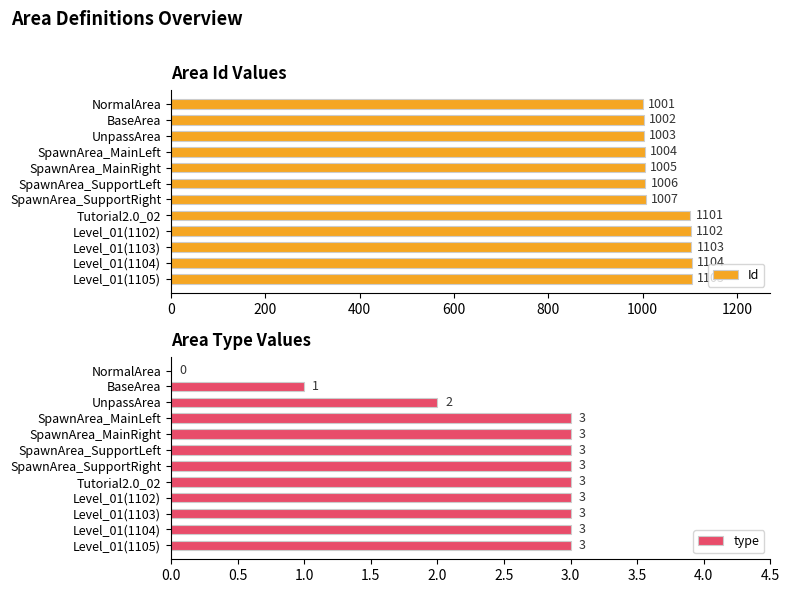

Count the number of data series in this chart.

2